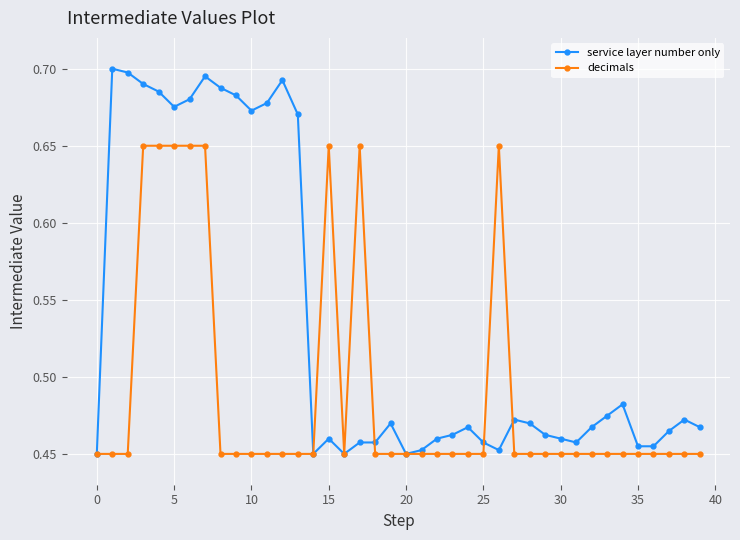

Which series has the widest spread of values?

service layer number only